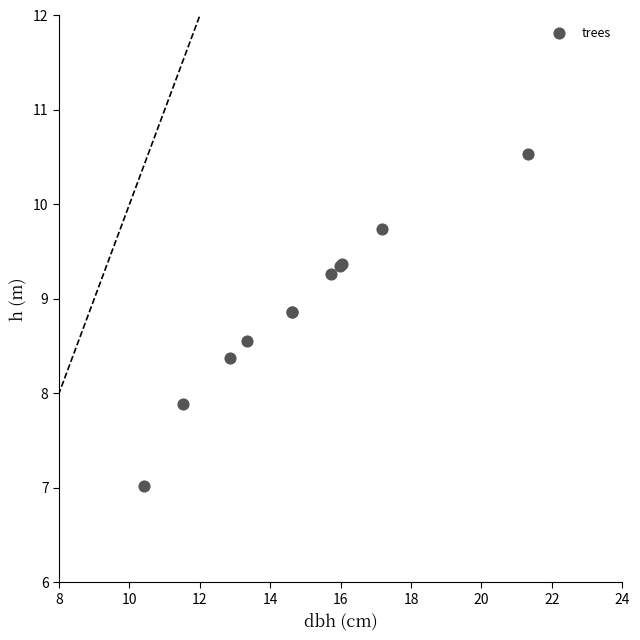

What Y value in the scatter plot is closest to 8?

7.9